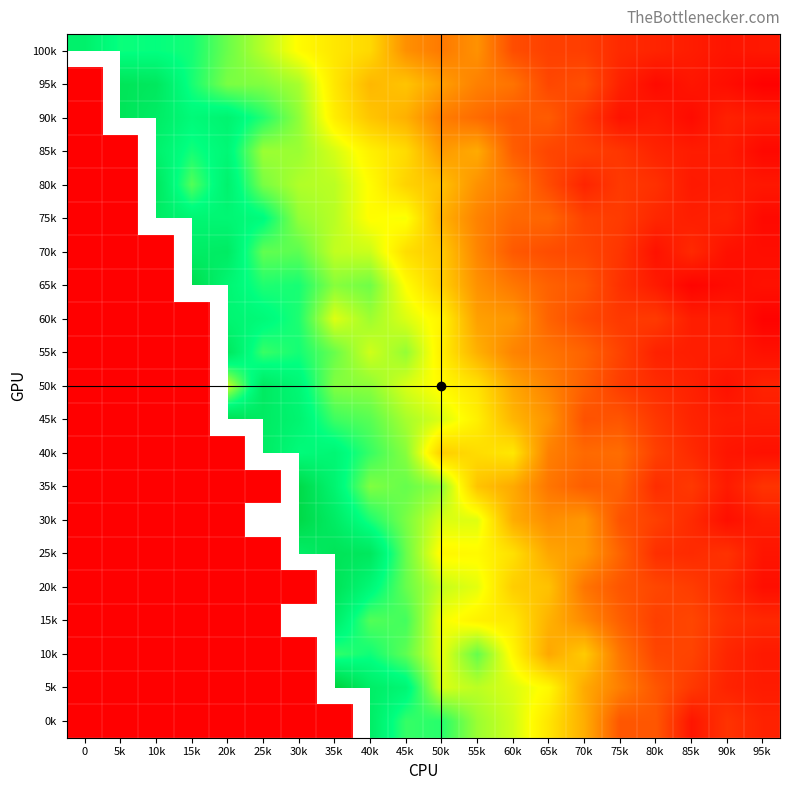

At how many categories does at least one series exceed 1?

20